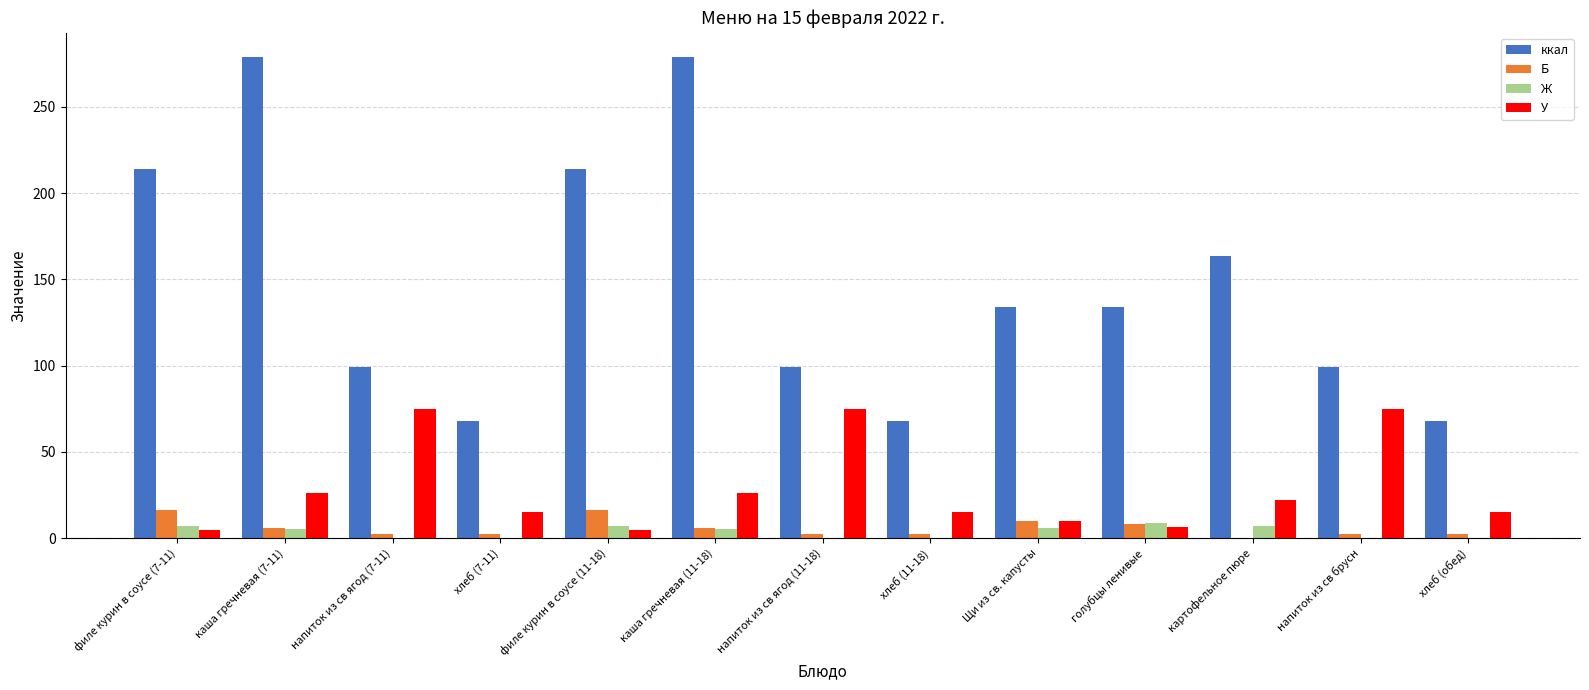

Are the bars grouped side by side (vs. stacked)?

Yes